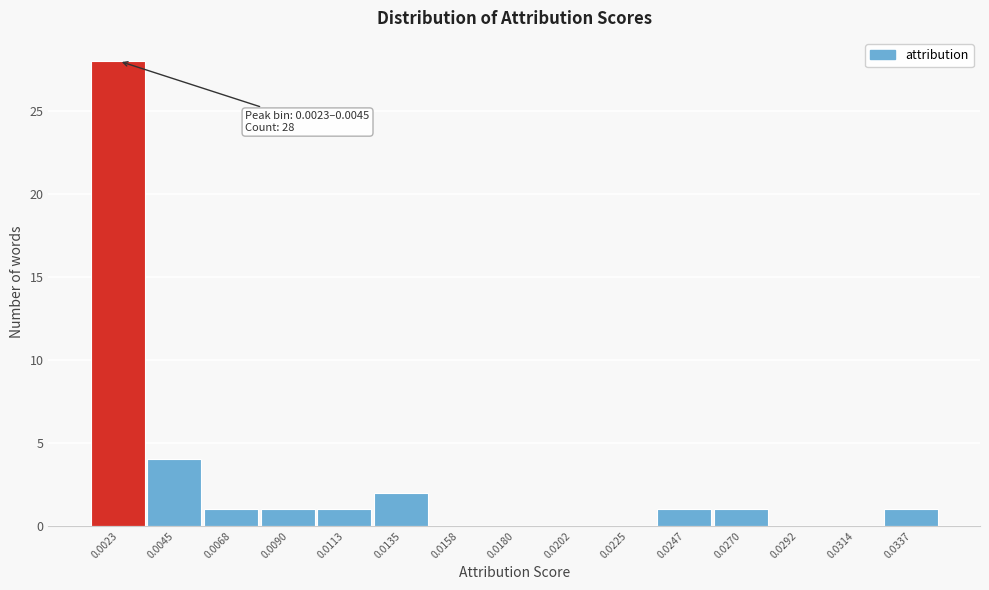

Reading left to right, what are all the values shown in this chart?

0.0023=28	0.0045=4	0.0068=1	0.0090=1	0.0113=1	0.0135=2	0.0158=0	0.0180=0	0.0202=0	0.0225=0	0.0247=1	0.0270=1	0.0292=0	0.0314=0	0.0337=1